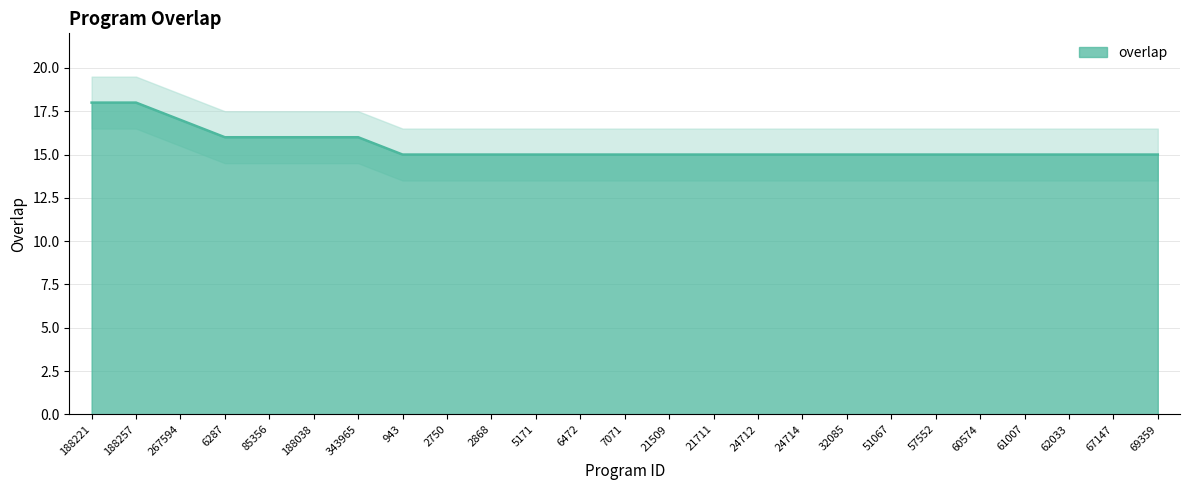

Which has a higher value, 32085 or 6287?

6287